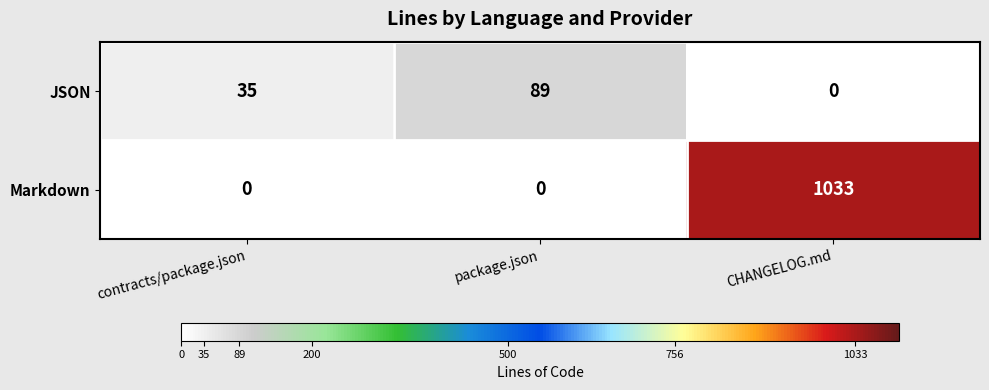

Which series has the largest total across all categories?

Markdown